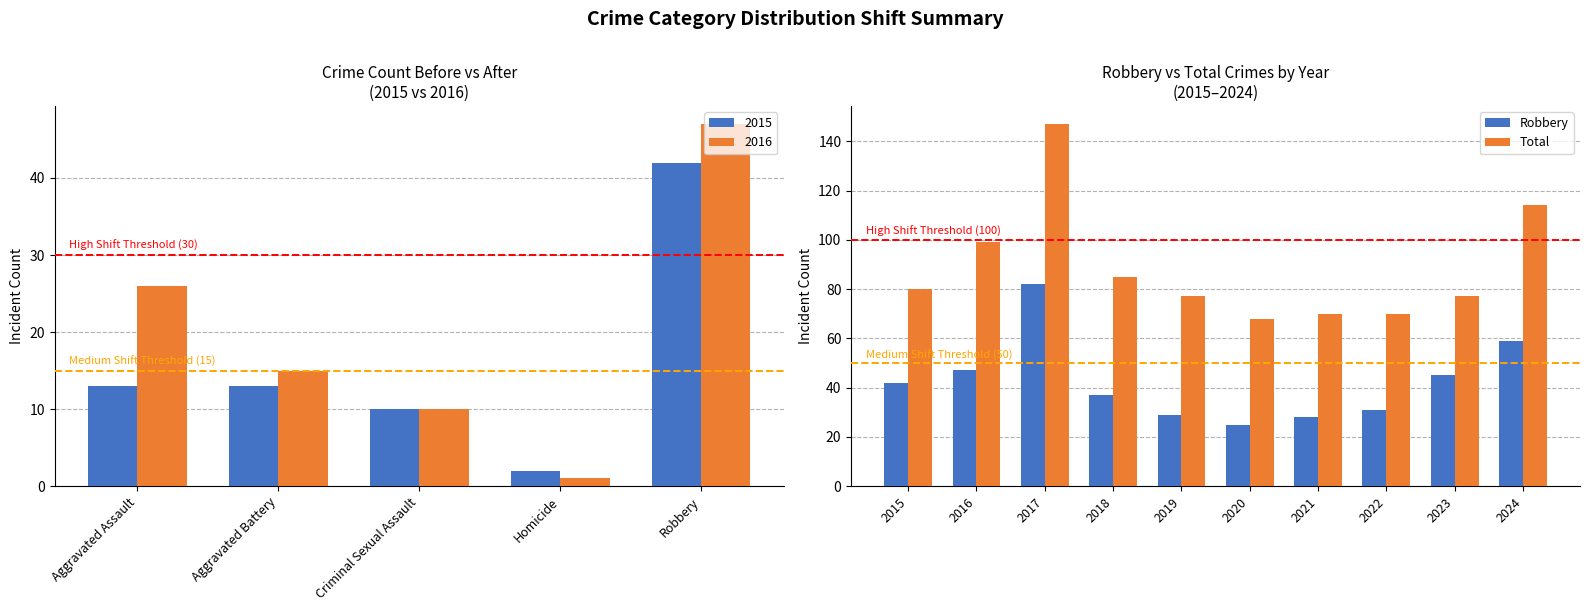

Which series has the largest total across all categories?

Total